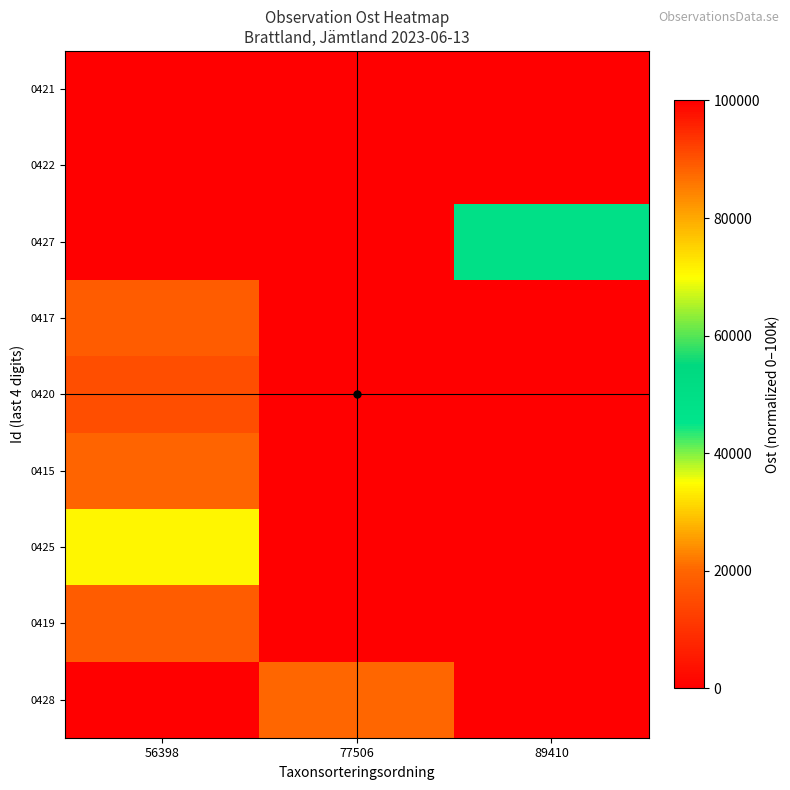

At which category is the sum across all series the highest?

56398